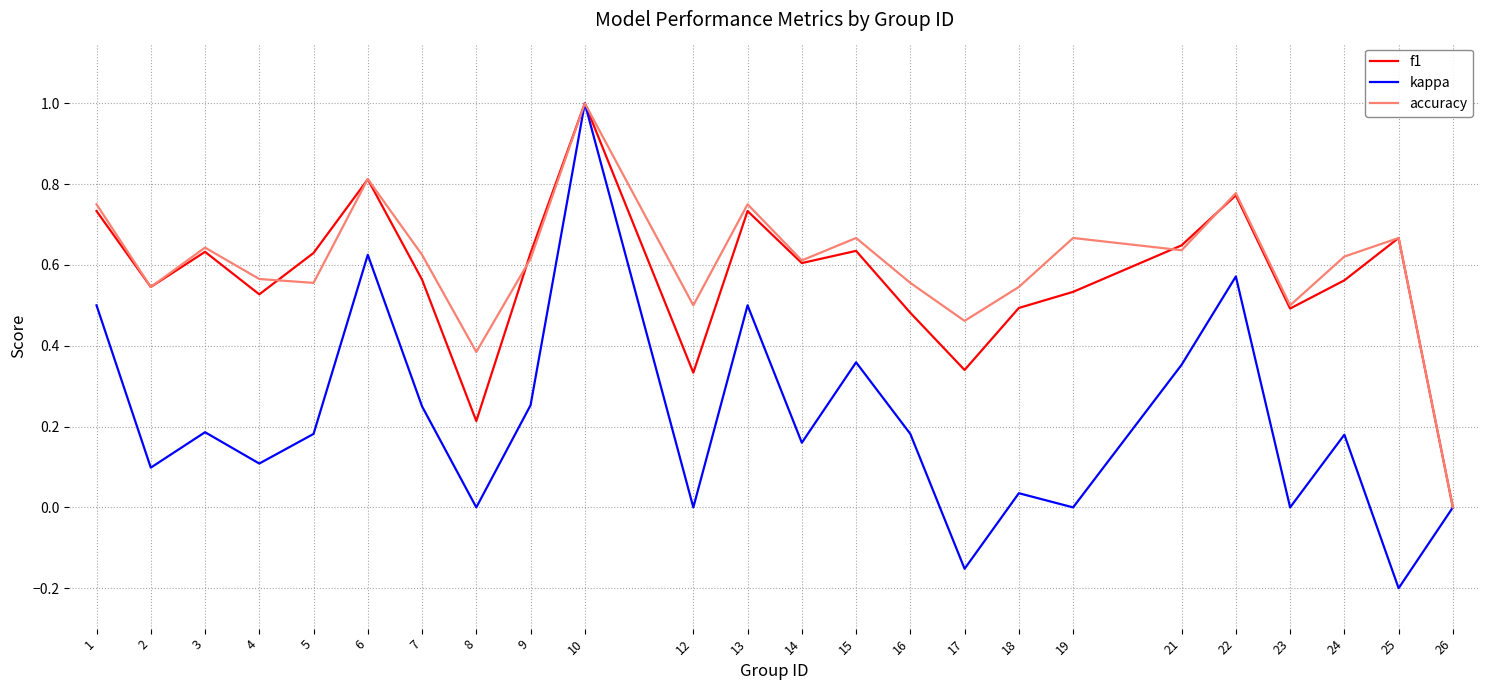

At which label does accuracy reach its minimum?

26